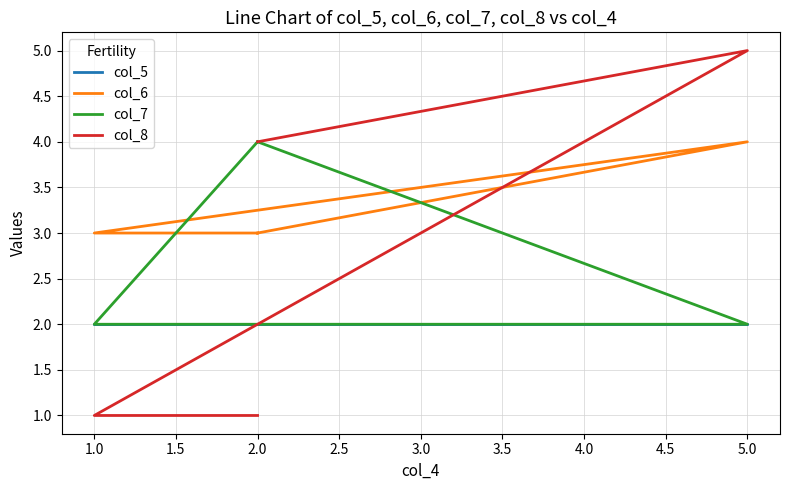

Between 2.0 and 5.0, which series saw the biggest shift?

col_8